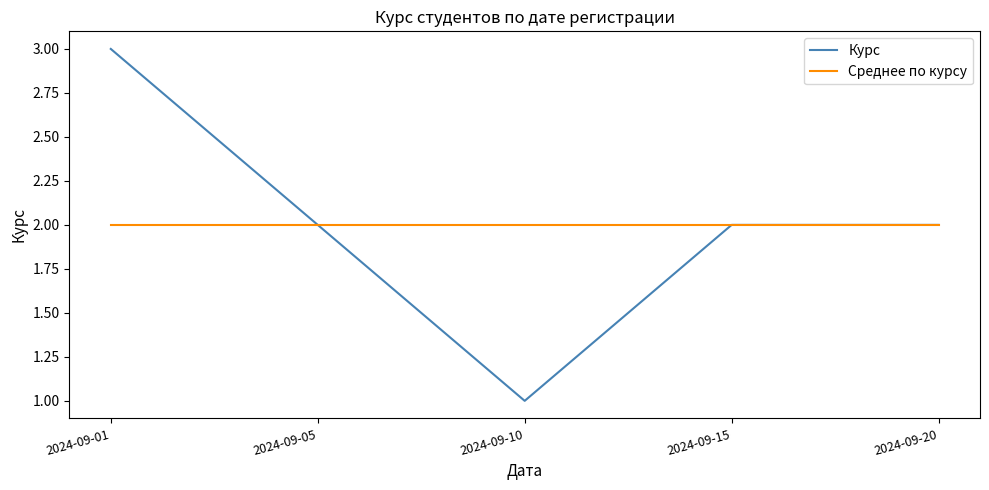

How many lines are shown in the chart?

2